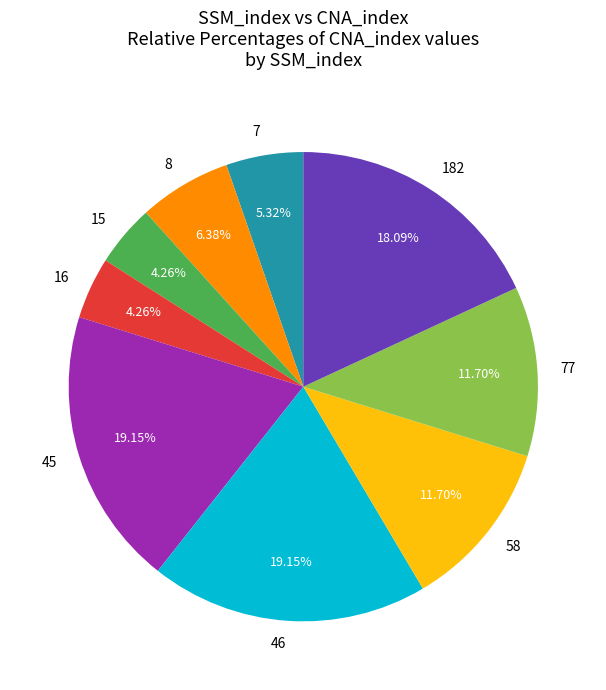

To the nearest percent, what portion does 15 represent?

4%